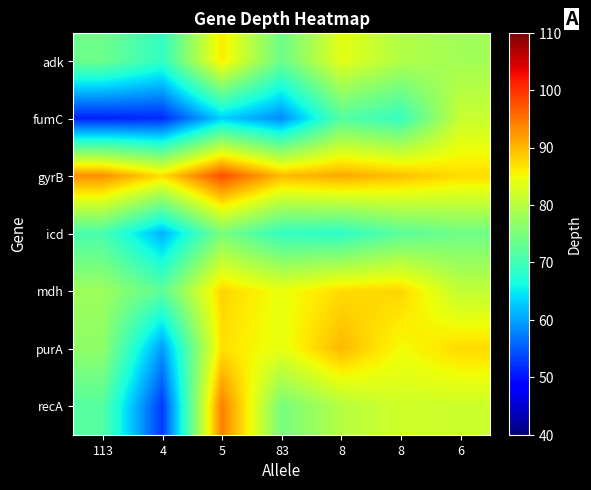

Which category has the lowest value across all series?

113